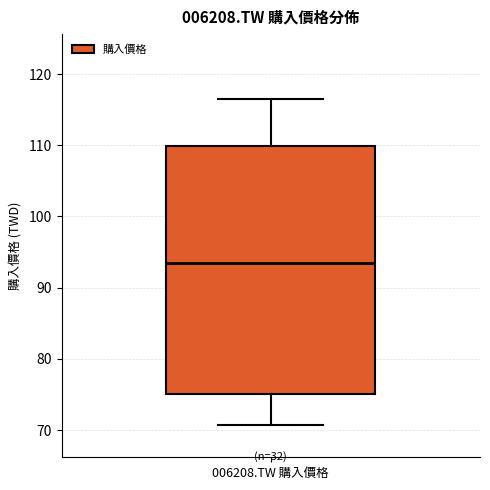

Transcribe this box plot: give where the median line is, the range the box spans, and where the two whiskers end, as read against the y-axis. The values are not printed on the chart, so give them approximately, as read against the axis.

median 93, box 75 to 110, whiskers 71 to 116